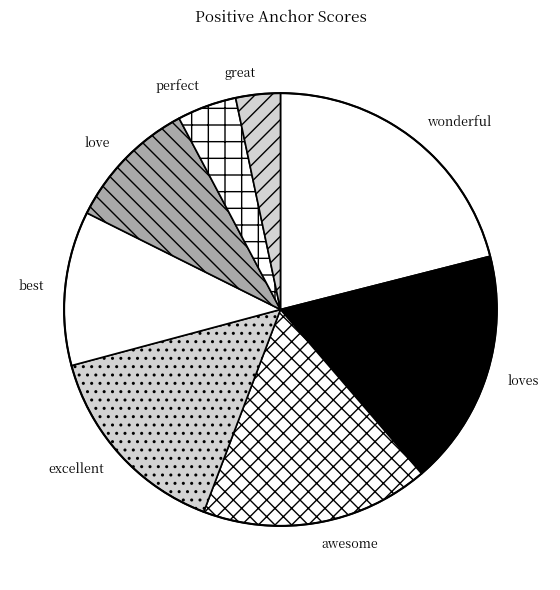

Rank the categories by value from highest to lowest.

wonderful, loves, awesome, excellent, best, love, perfect, great